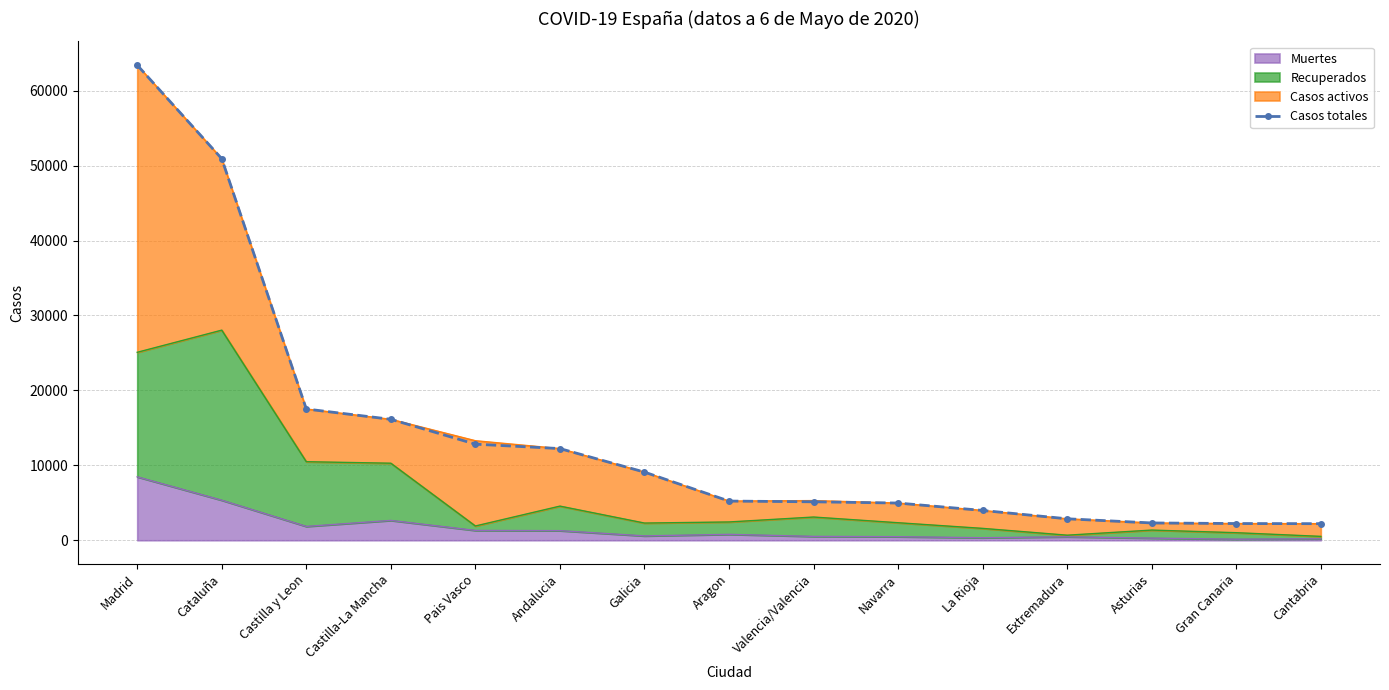

At which label is the value closest to 32814?

Castilla y Leon